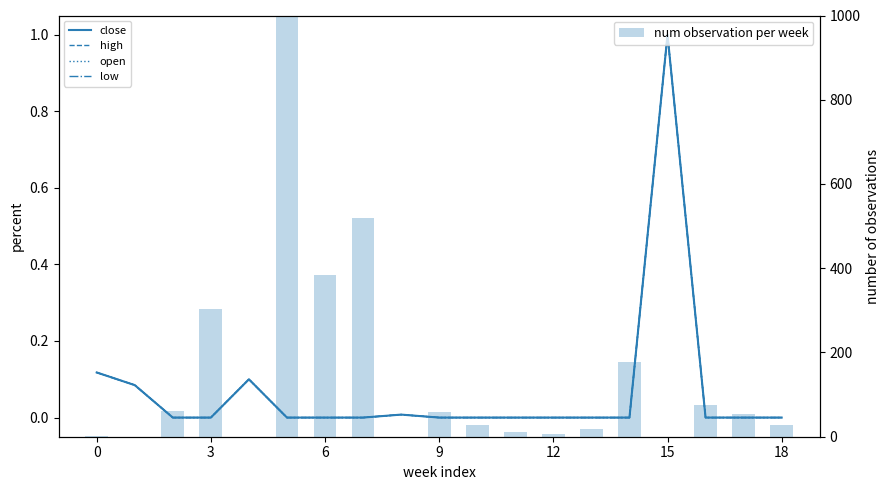

Rank the series at 10 from highest to lowest value.

num observation per week, close, high, open, low